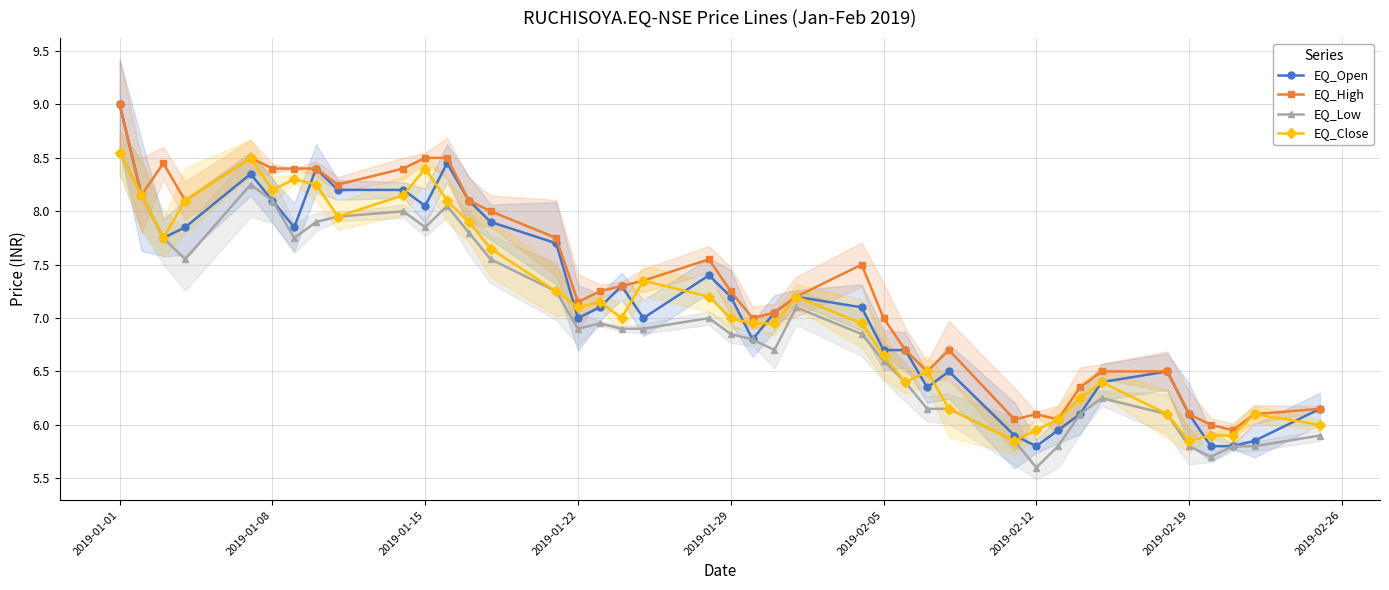

True or false: EQ_High and EQ_Low cross at least once.

False